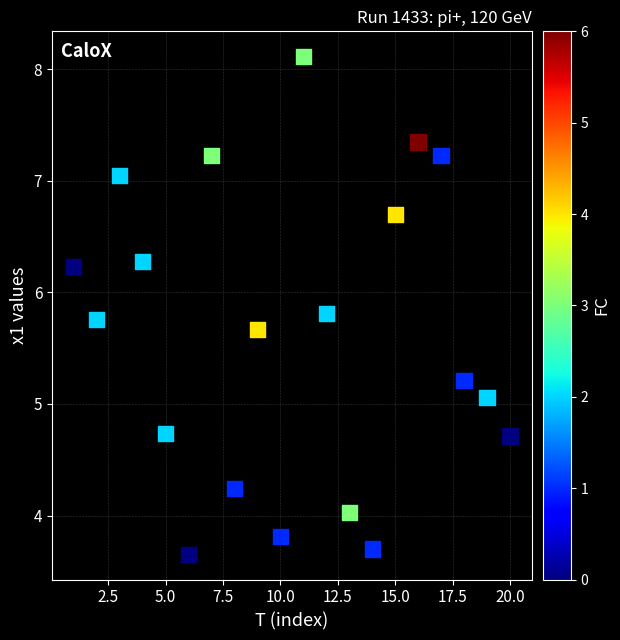

What Y value in the scatter plot is closest to 5?

5.1